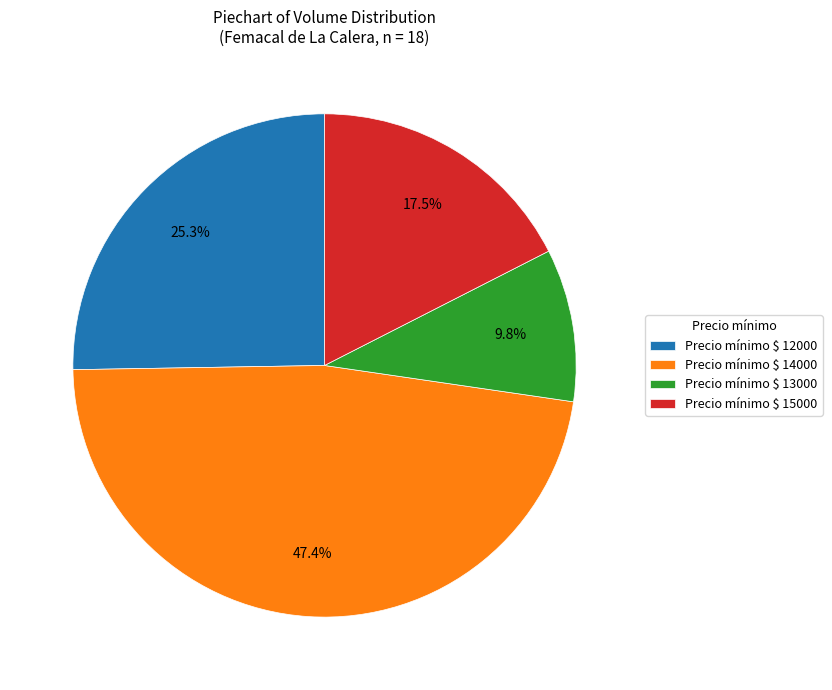

Which slice is the smallest?

Precio mínimo $ 13000